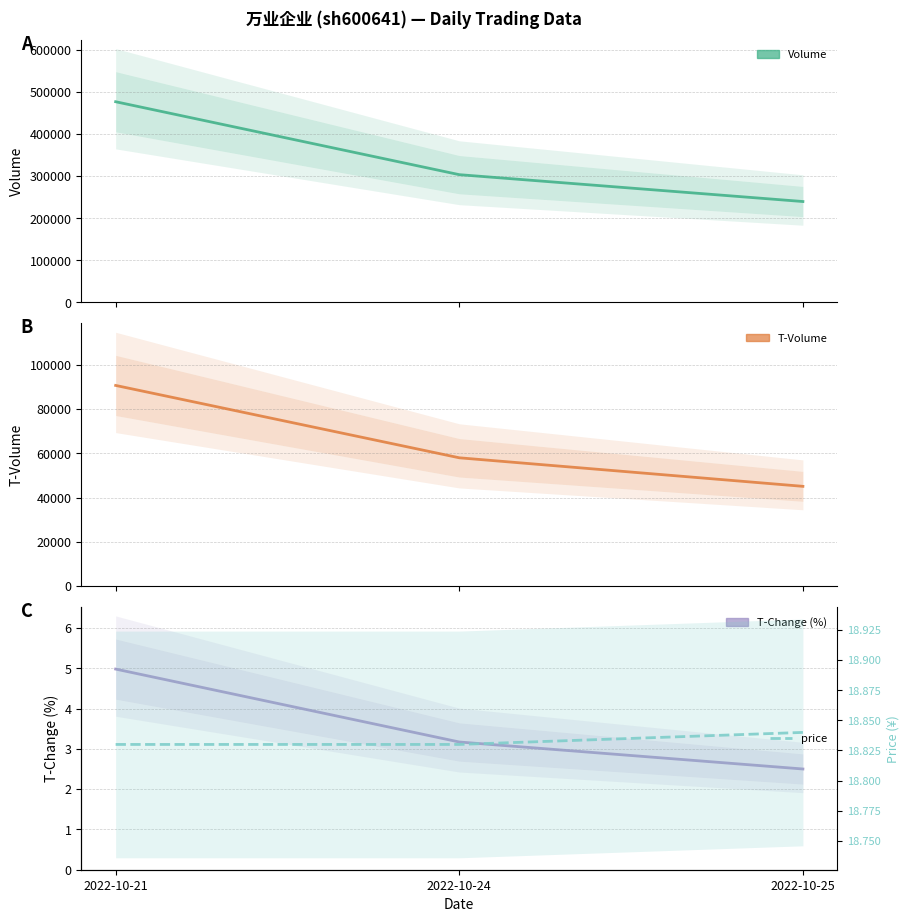

Which series has the largest total across all categories?

volume